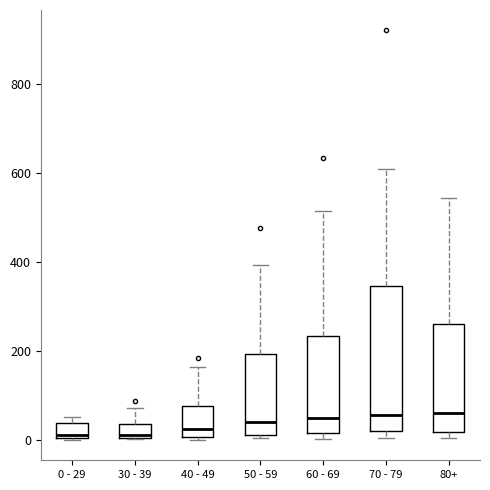

Reading left to right, transcribe this box plot: for each box, give where its median line is, the range the box spans, and where its two whiskers end, as read against the y-axis. The values are not printed on the chart, so give them approximately, as read against the axis.

0 - 29: median 20, box 0 to 40, whiskers 0 to 60
30 - 39: median 20, box 0 to 40, whiskers 0 to 80
40 - 49: median 20, box 0 to 80, whiskers 0 (just below the box's lower edge) to 160
50 - 59: median 40, box 20 to 200, whiskers 0 to 400
60 - 69: median 40, box 20 to 240, whiskers 0 to 520
70 - 79: median 60, box 20 to 340, whiskers 0 to 600
80+: median 60, box 20 to 260, whiskers 0 to 540